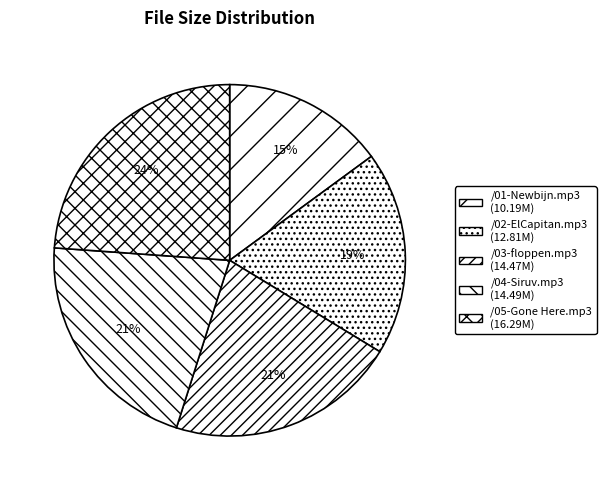

Count the number of slices in the pie.

5